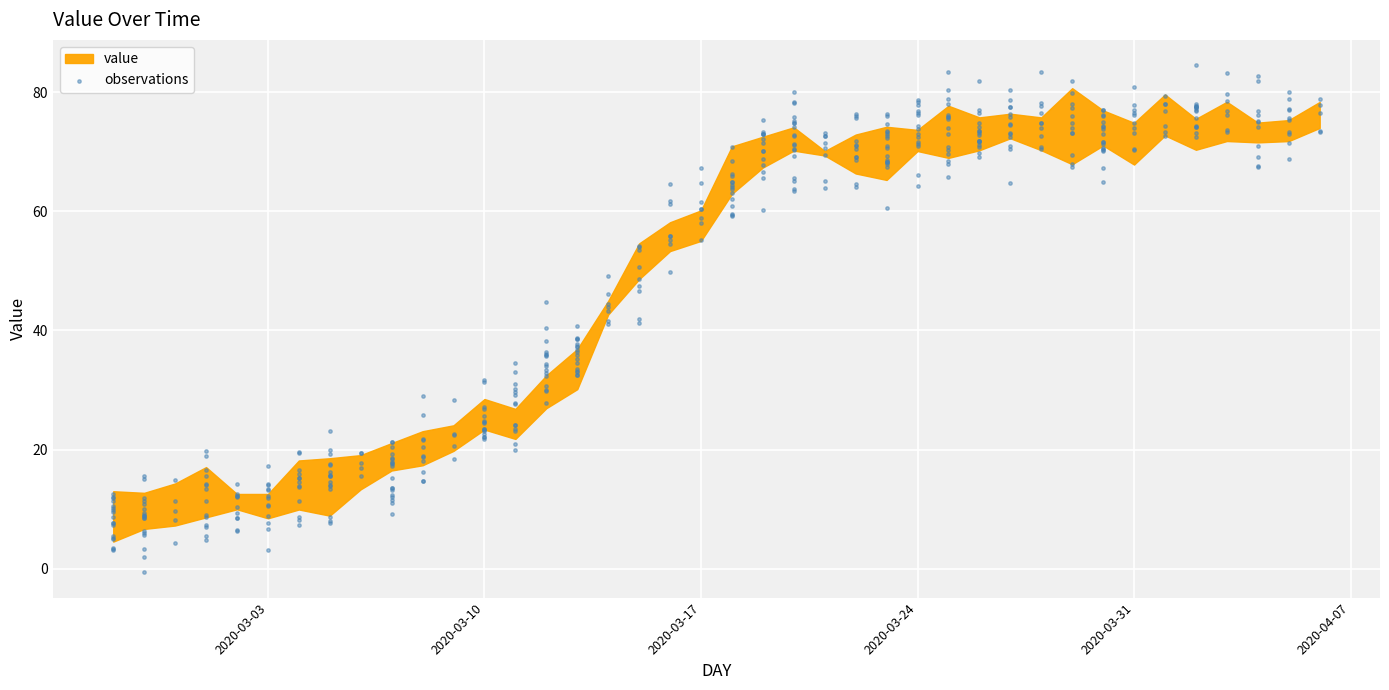

What is the range of Y values (max minus min)?

85.2